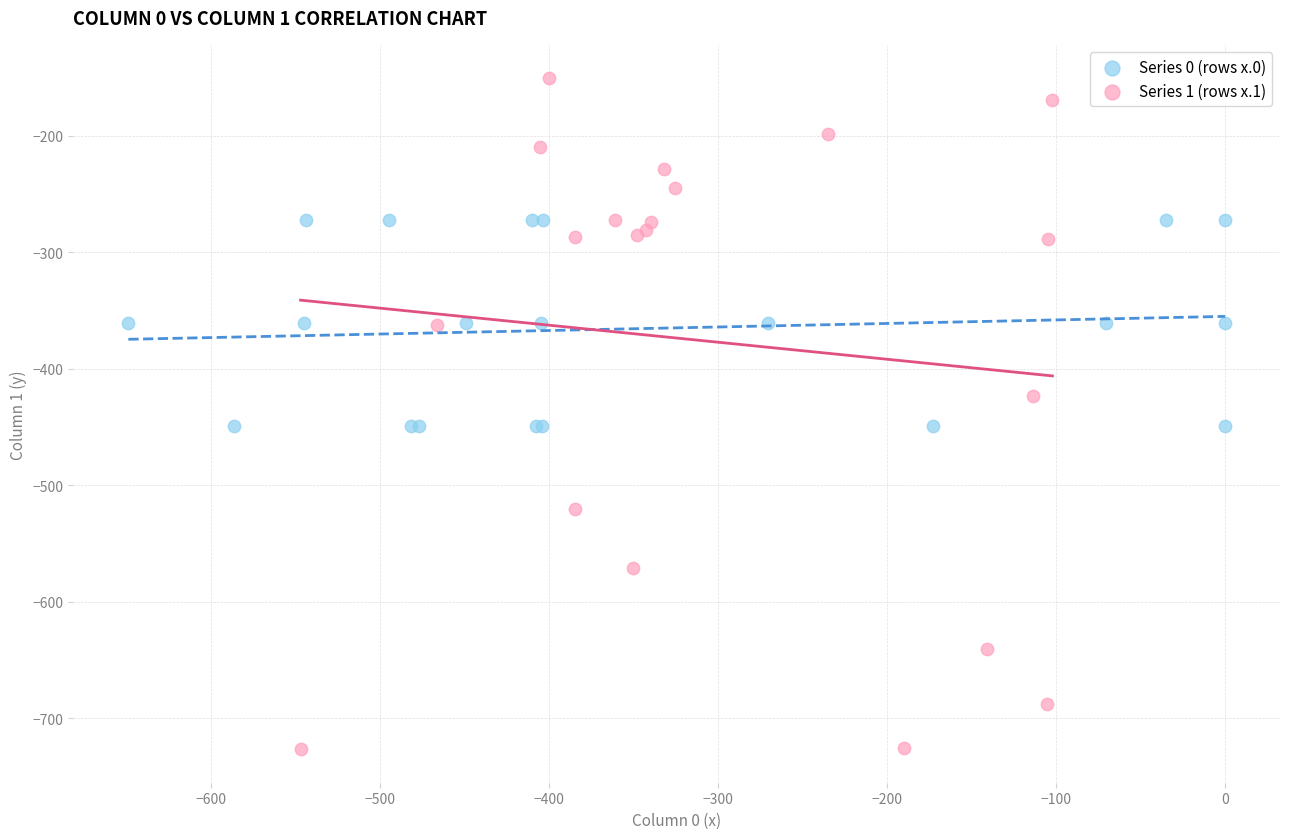

Which series reaches the maximum Y coordinate?

Series 1 (rows x.1)